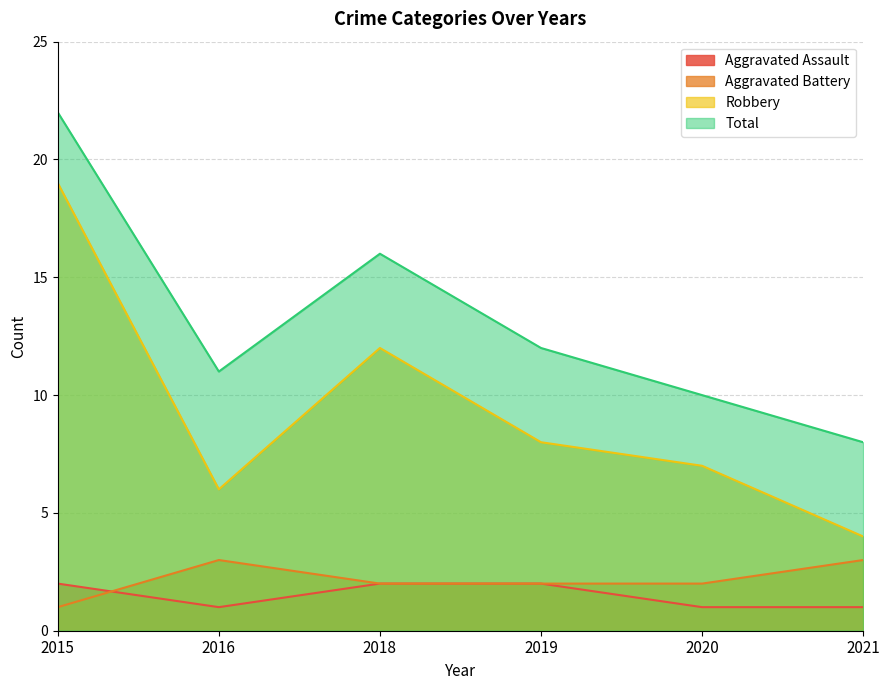

What is the value of the Aggravated Assault point at the 4th from the left?

2